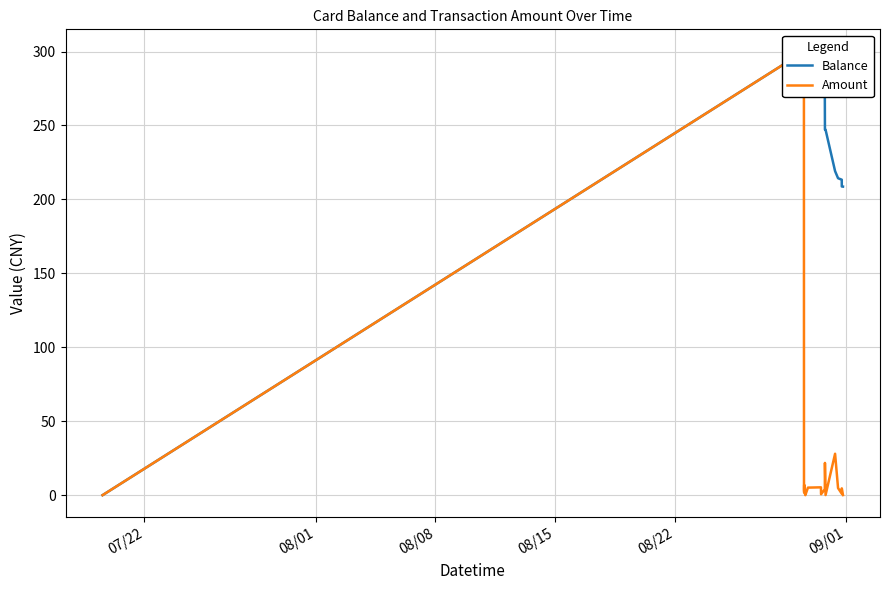

Reading left to right, what are all the values shown in this chart?

Balance: 0.0	300.0	294.2	298.2	287.2	284.2	284.2	284.1	279.0	273.7	273.1	269.0	247.2	247.1	219.1	214.3	213.3	208.7	208.6
Amount: 0.0	300.0	4.0	1.8	7.0	3.0	0.0	0.1	5.1	5.3	0.6	4.1	21.8	0.1	28.0	4.8	1.0	4.6	0.1